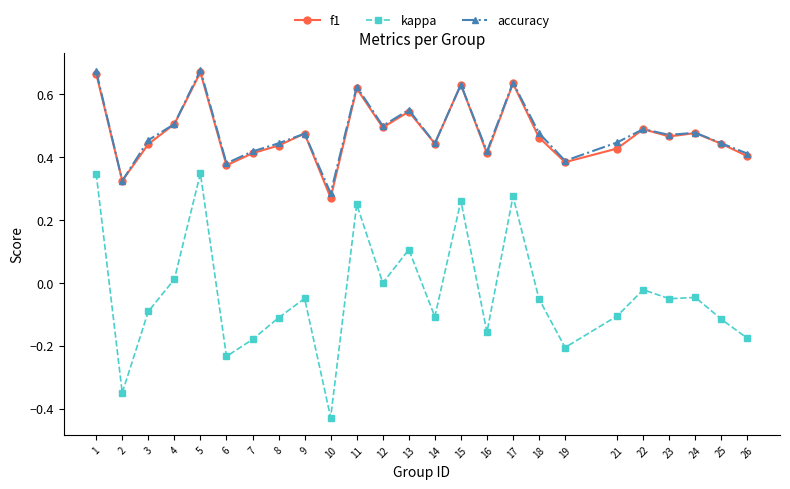

Is this an area chart (filled region under the line)?

No